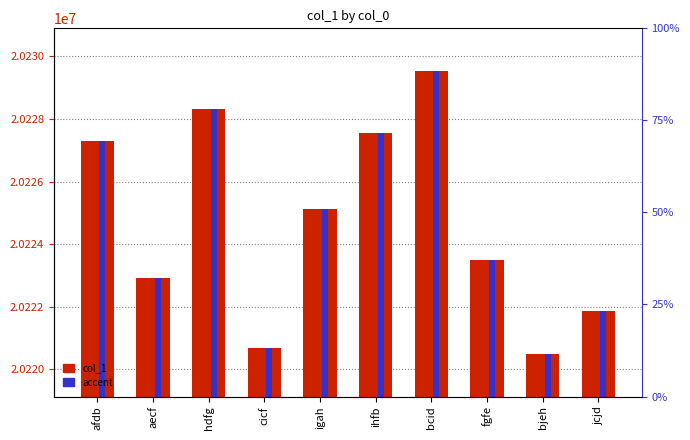

The value of col_1 at fgfe is 14149523. True or false?

False